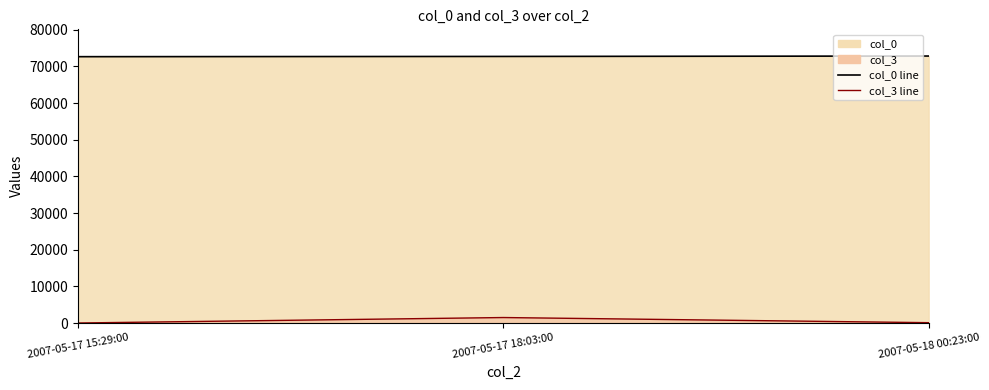

Is the value of col_3 line at 2007-05-17 15:29:00 greater than the value of col_0 line at 2007-05-18 00:23:00?

No